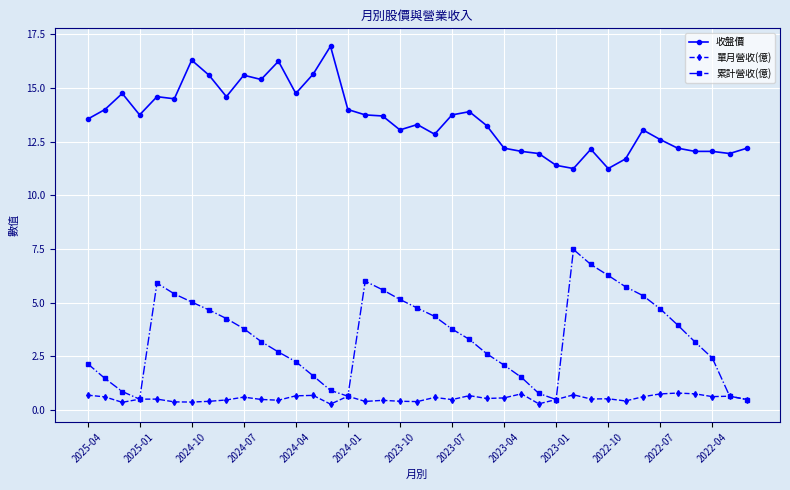

True or false: 收盤價 and 累計營收(億) intersect in this chart.

False